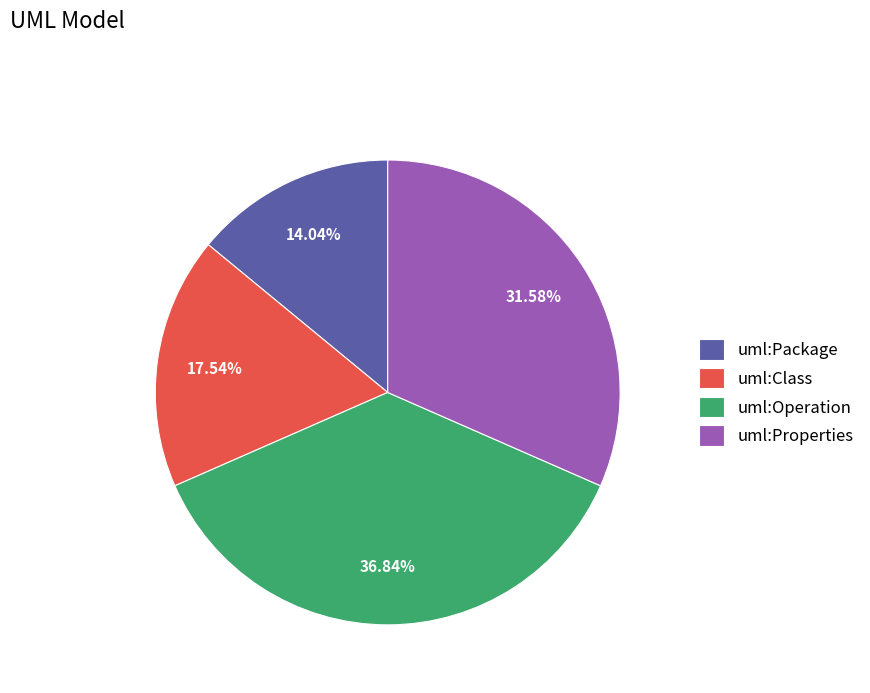

To the nearest percent, what portion does uml:Package represent?

14%